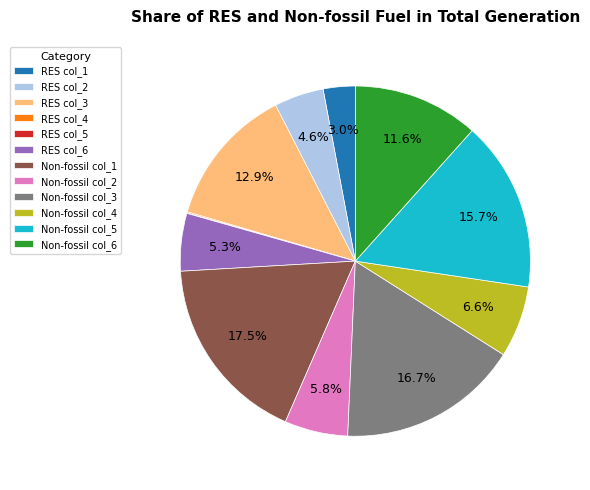

What is the ratio of the value at Non-fossil col_6 to the value at Non-fossil col_4?

1.8